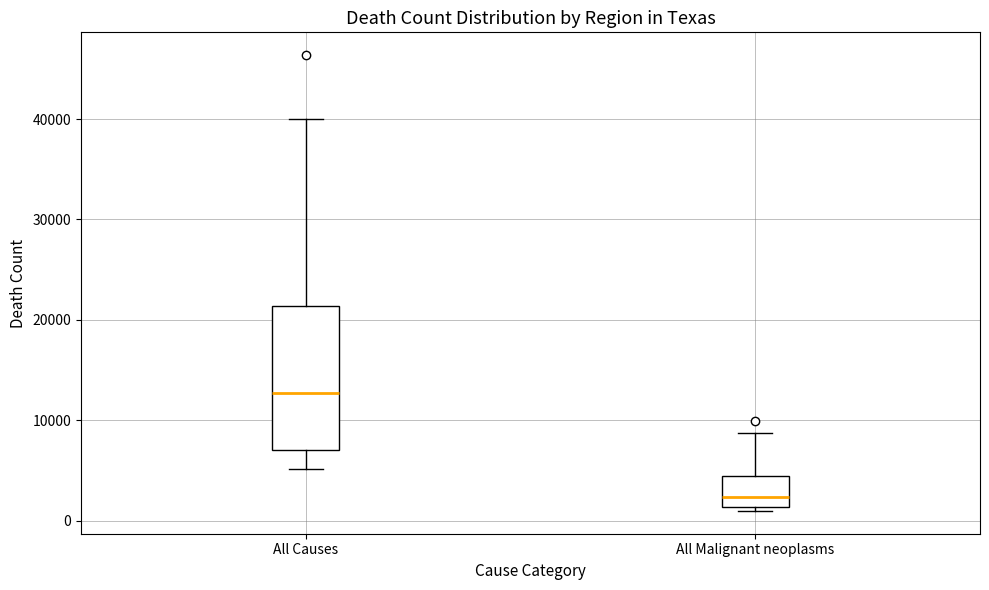

Where is the upper edge of the box for All Malignant neoplasms on the y-axis? The values are not printed on the chart, so give them approximately, as read against the axis.

4000